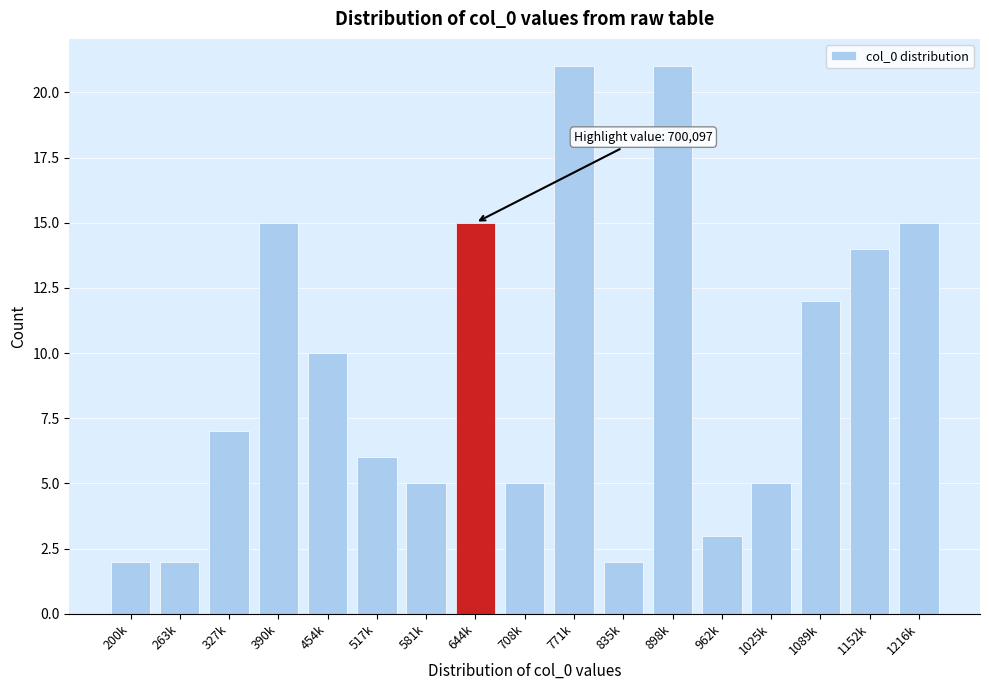

Reading left to right, list all the values displayed in this chart.

2	2	7	15	10	6	5	15	5	21	2	21	3	5	12	14	15